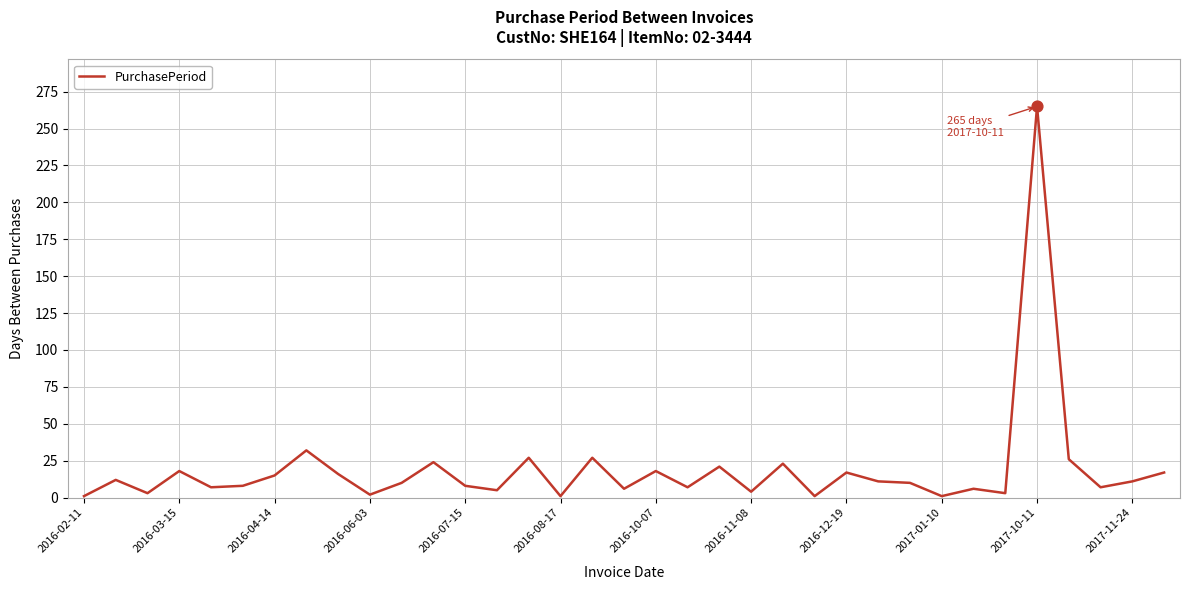

What is the greatest value displayed?

265